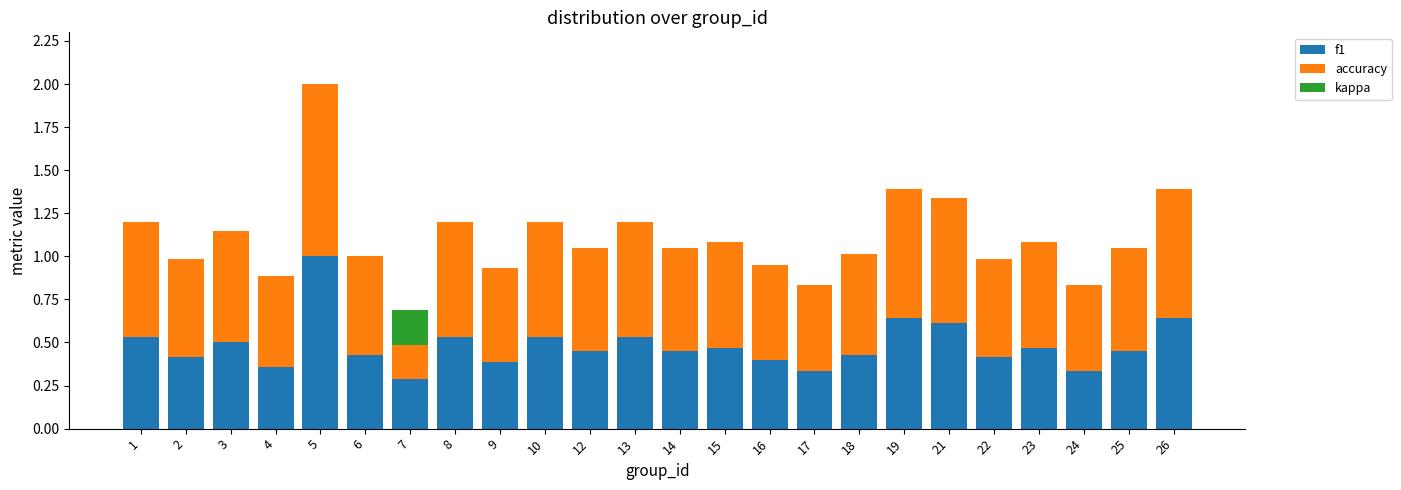

Between 1 and 5, which is larger?

5